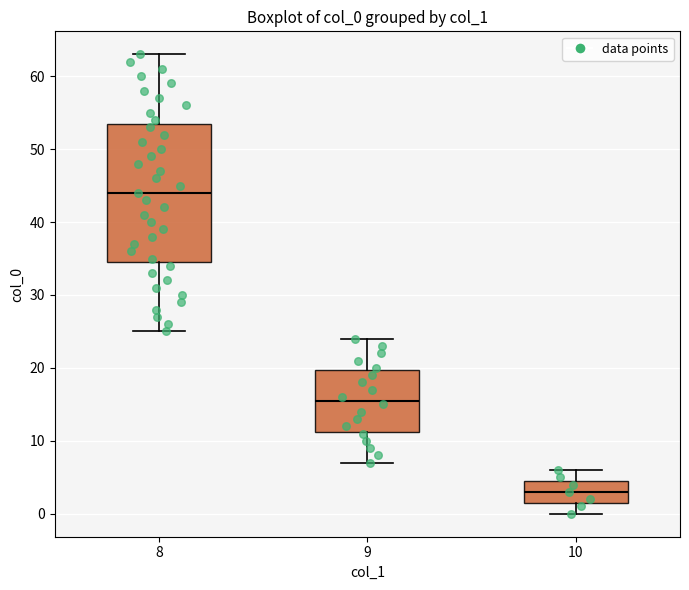

Which box's median line is the lowest?

10